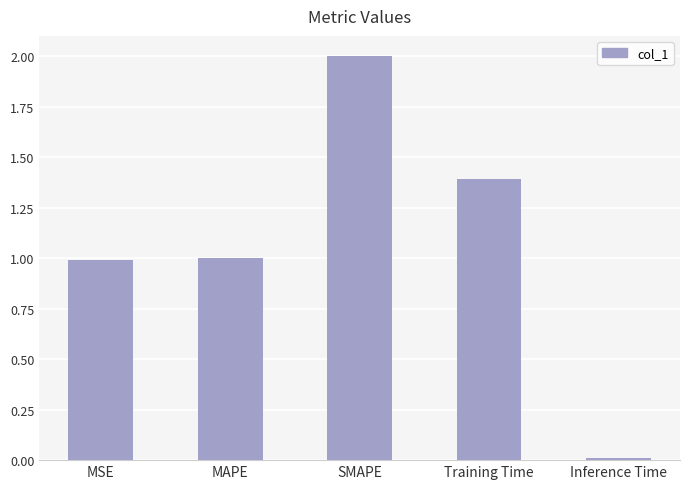

Read the value at SMAPE.

2.0